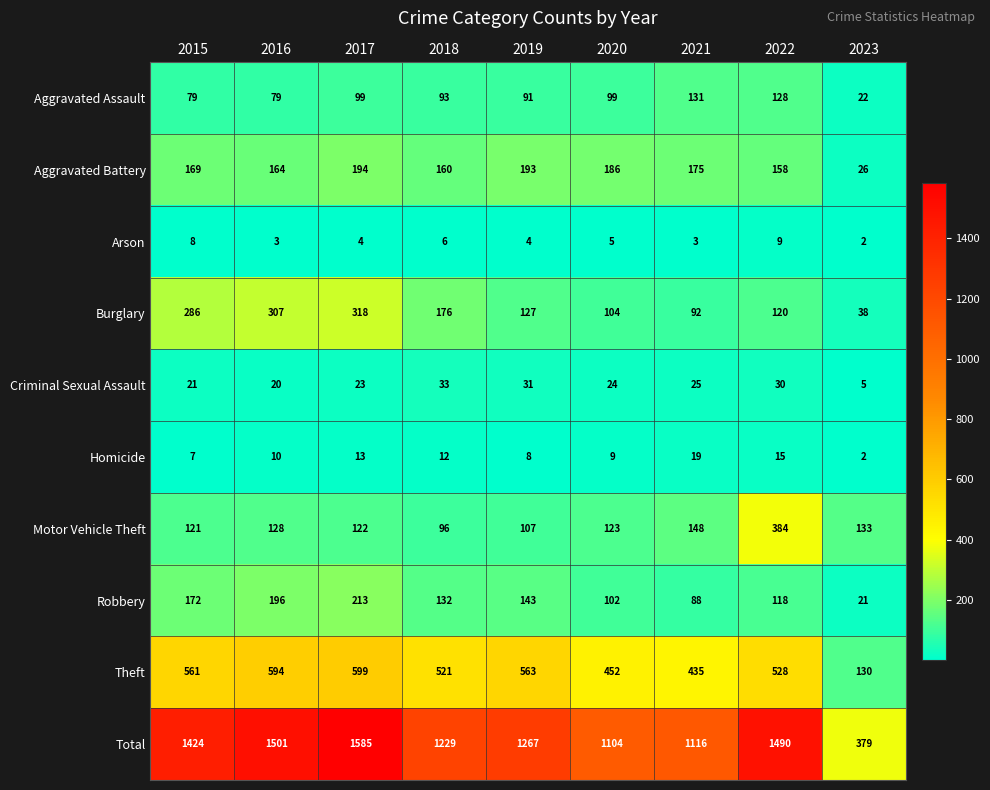

What is the difference between the Robbery values at 2023 and 2022?

97